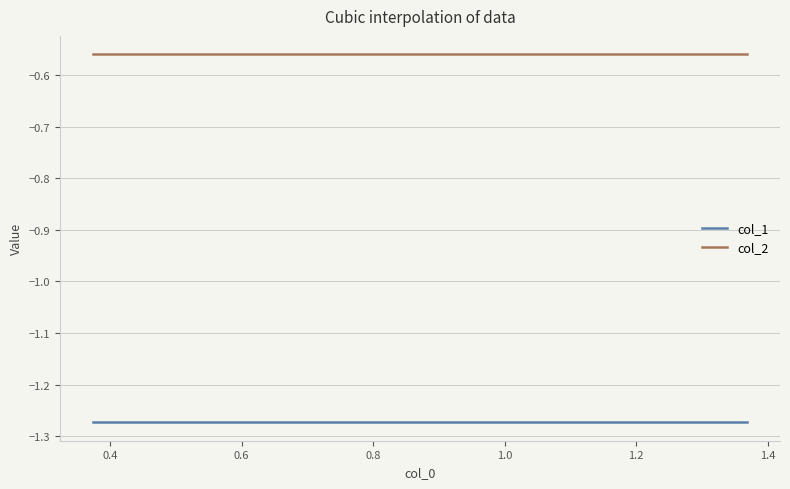

How many lines are shown in the chart?

2